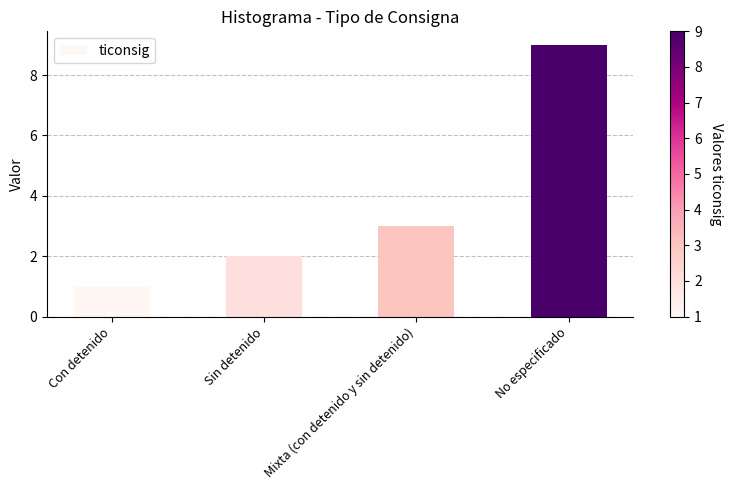

Reading left to right, transcribe all the data shown in this chart.

1	2	3	9